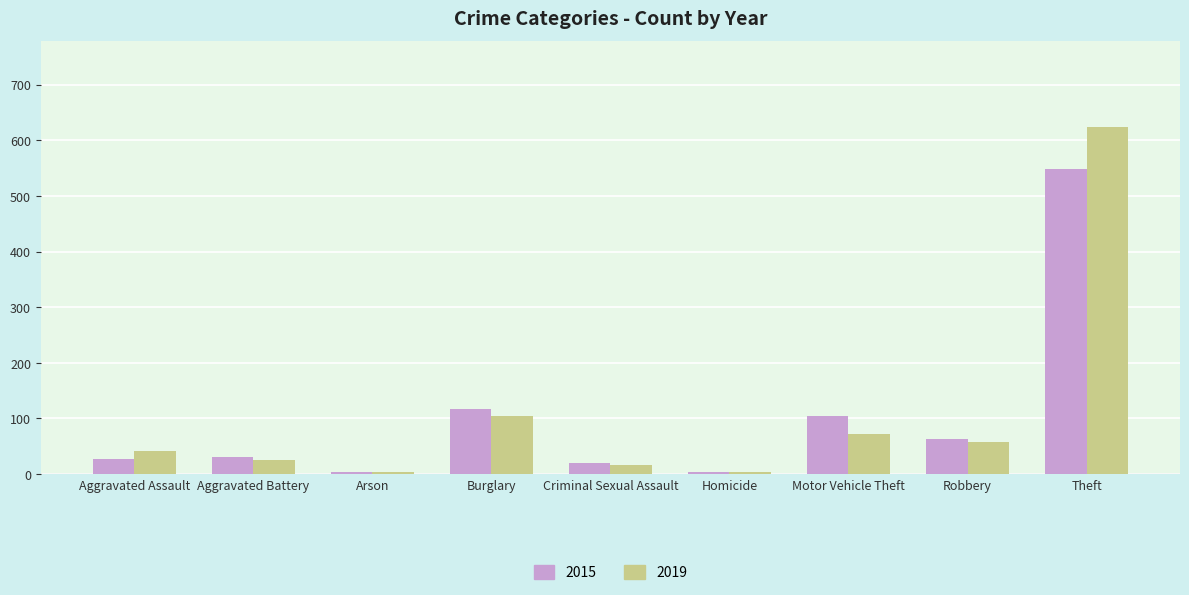

What is the difference between the highest and lowest values at Aggravated Battery?

5